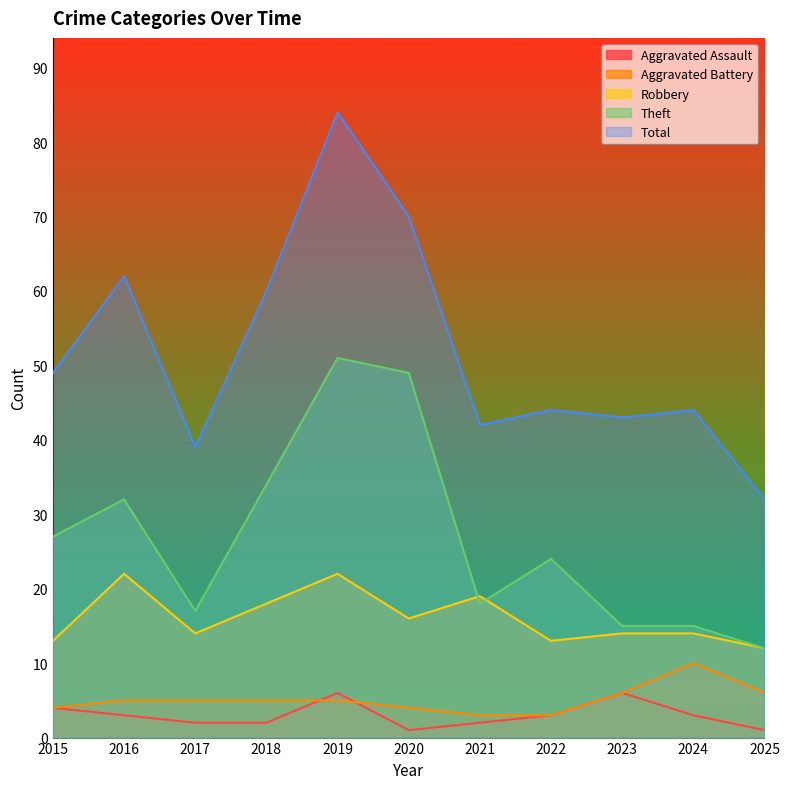

Which series changed the most between 2016 and 2024?

Total